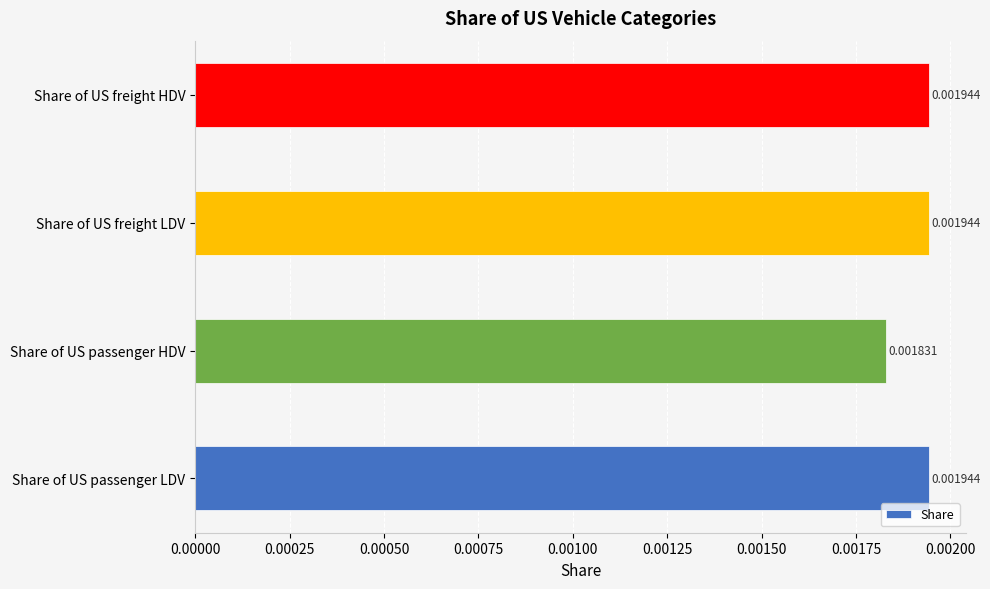

At which category does the chart reach its minimum across all series?

Share of US passenger HDV